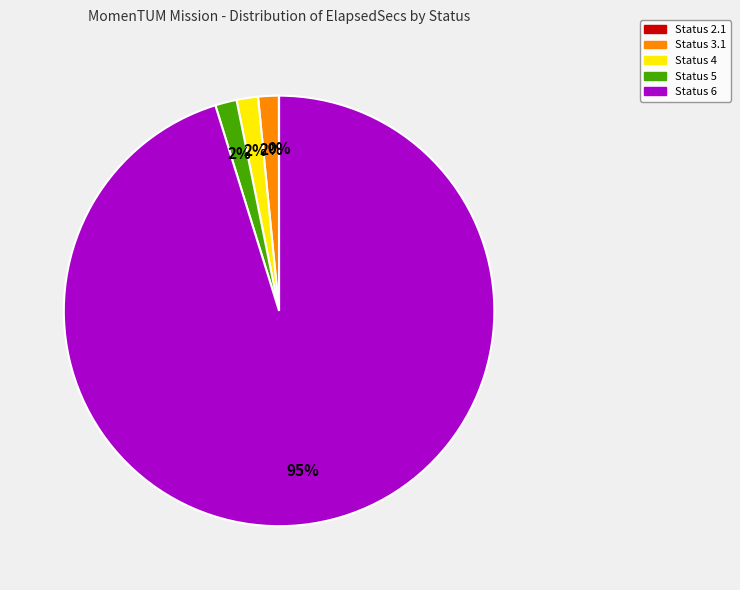

To the nearest percent, what is the average slice percentage?

20%